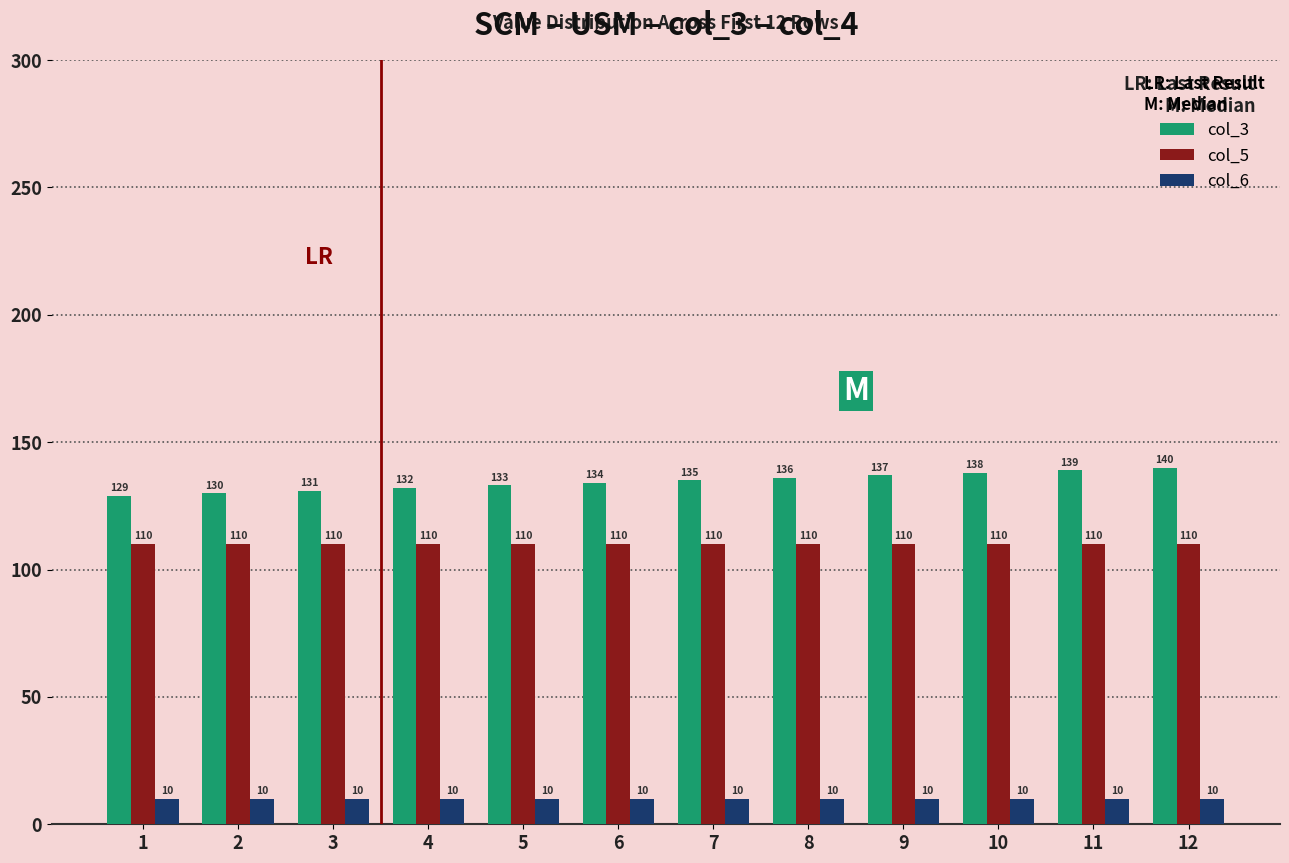

What is the total value across all series at 6?

254